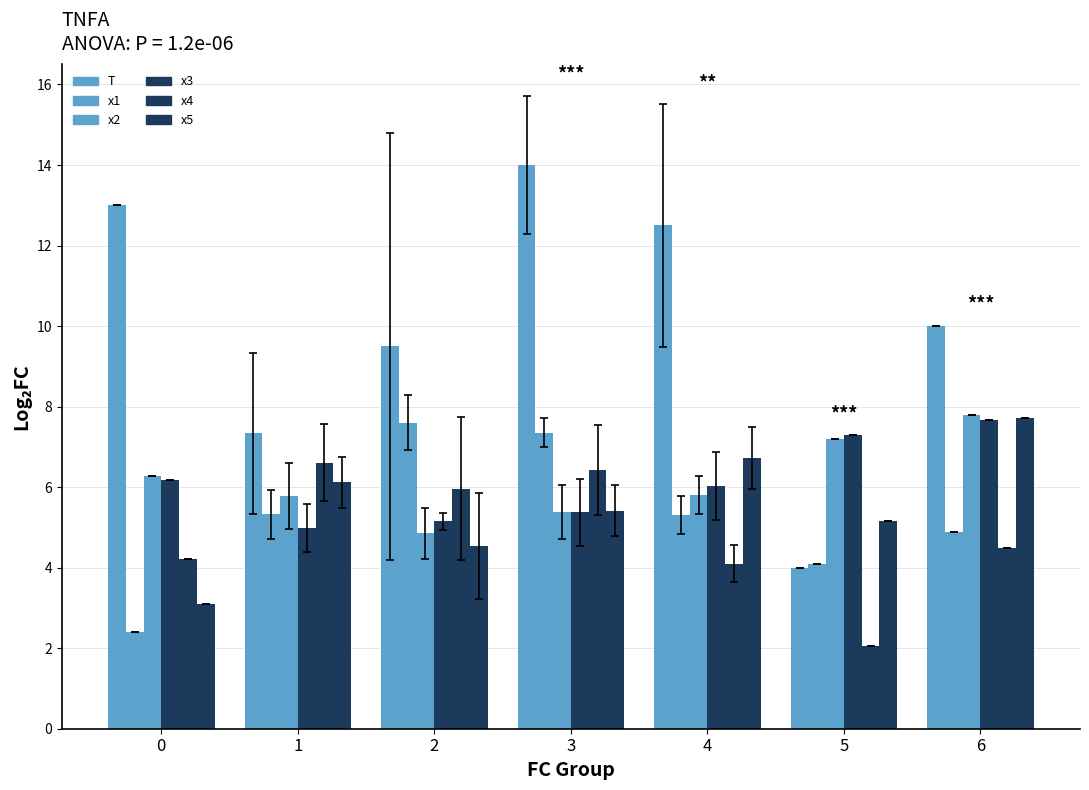

Is it true that x2 equals 3.8 at 4?

False